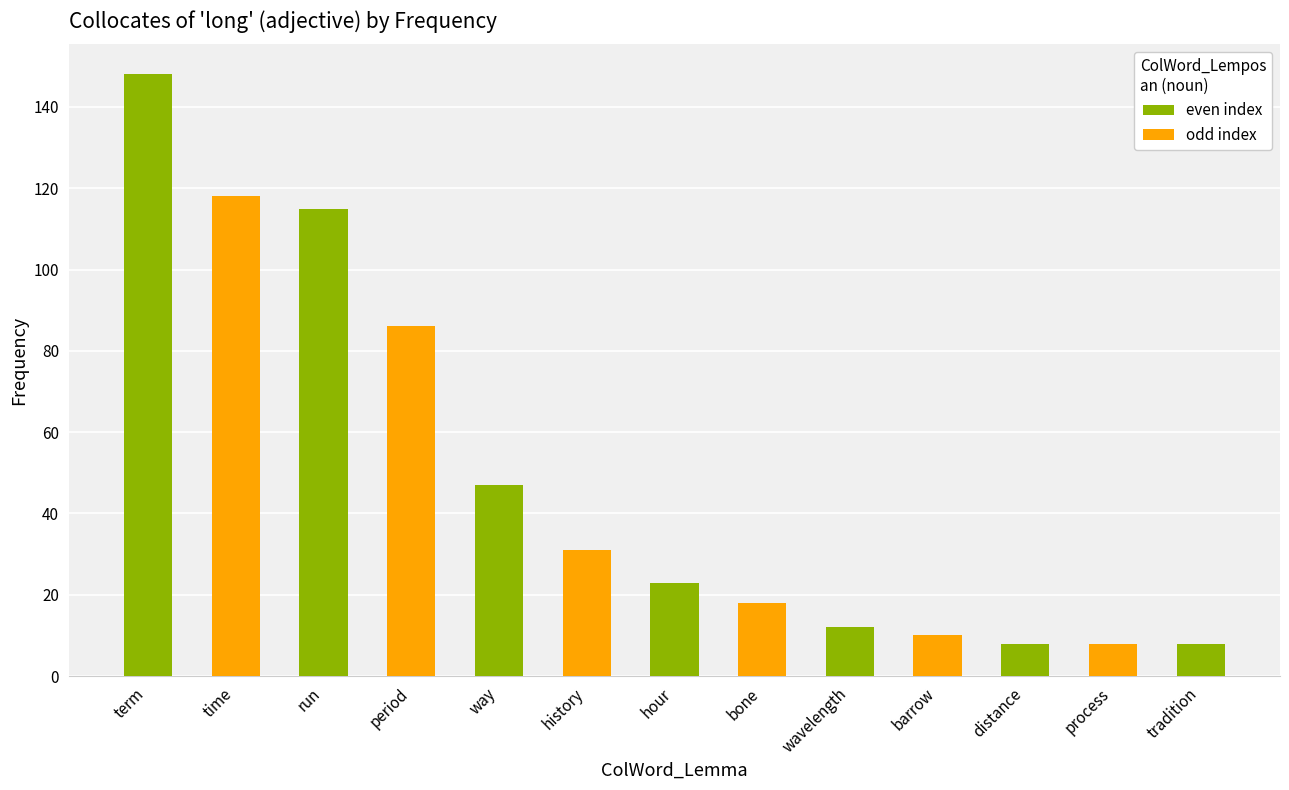

What is the ratio of the value at period to the value at hour?

3.7